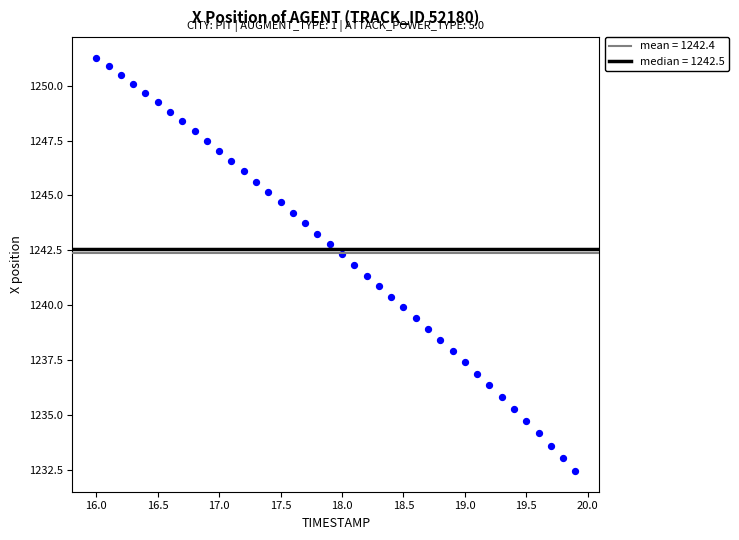

What is the range of X values (max minus min)?

3.9